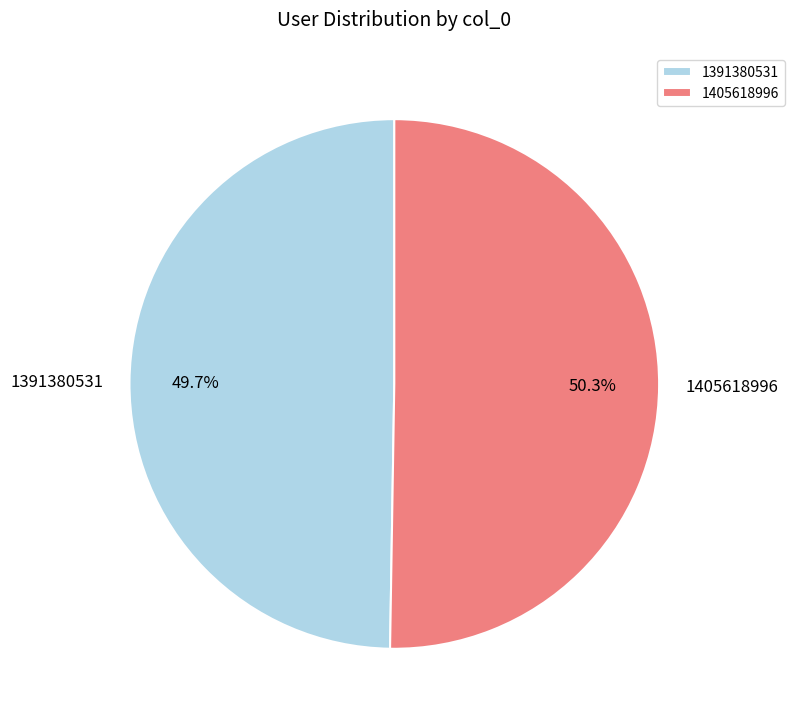

What percentage is the 1405618996 slice, to the nearest percent?

50%